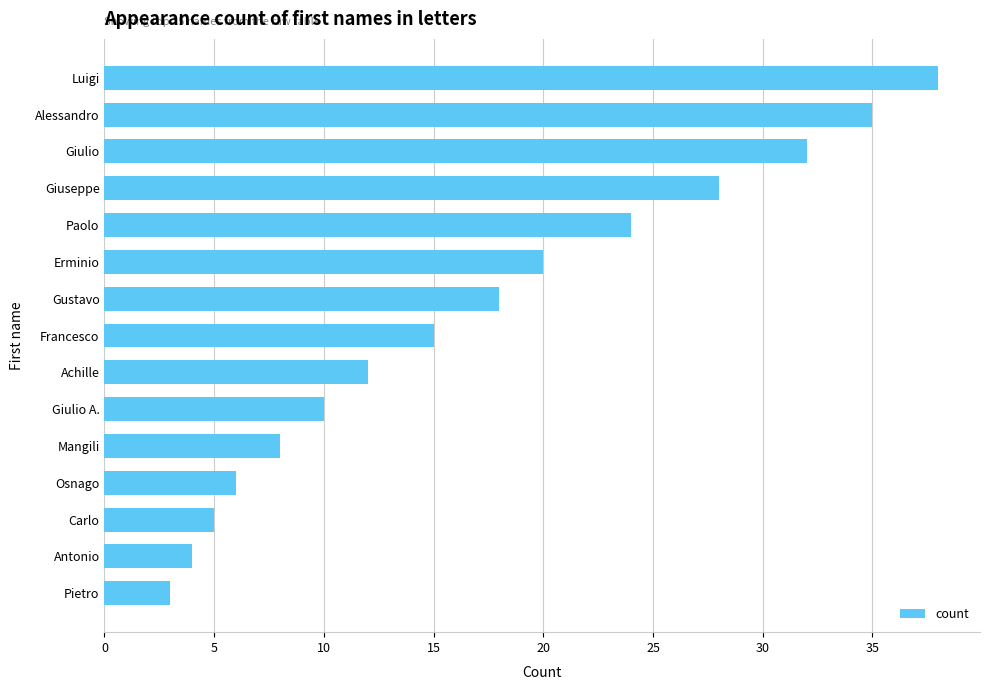

The value at Alessandro is 46. True or false?

False